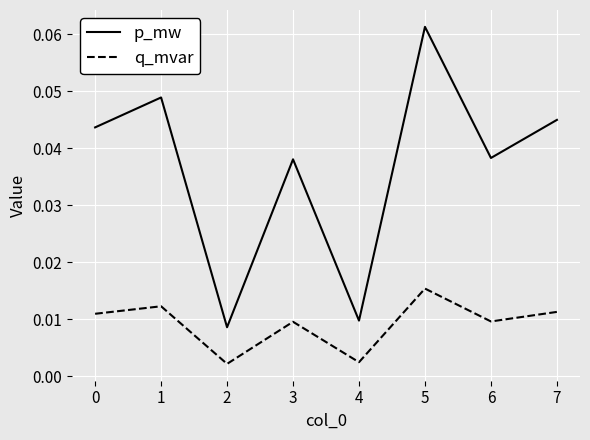

Is the value of q_mvar at 6 greater than the value of p_mw at 2?

Yes